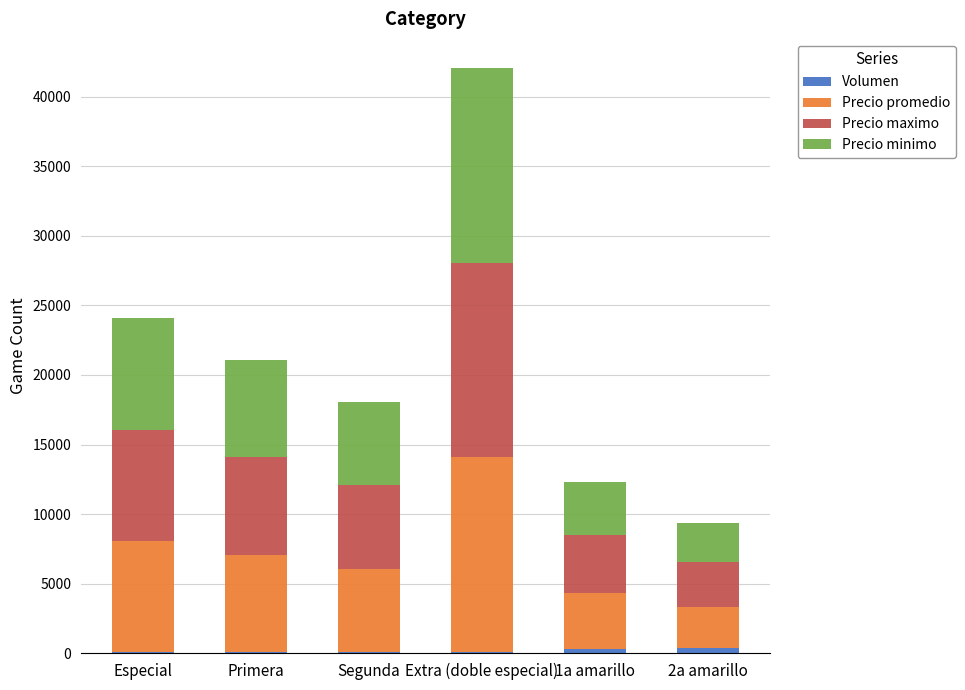

At Primera, list the series in order from smallest to largest.

Volumen, Precio promedio, Precio maximo, Precio minimo